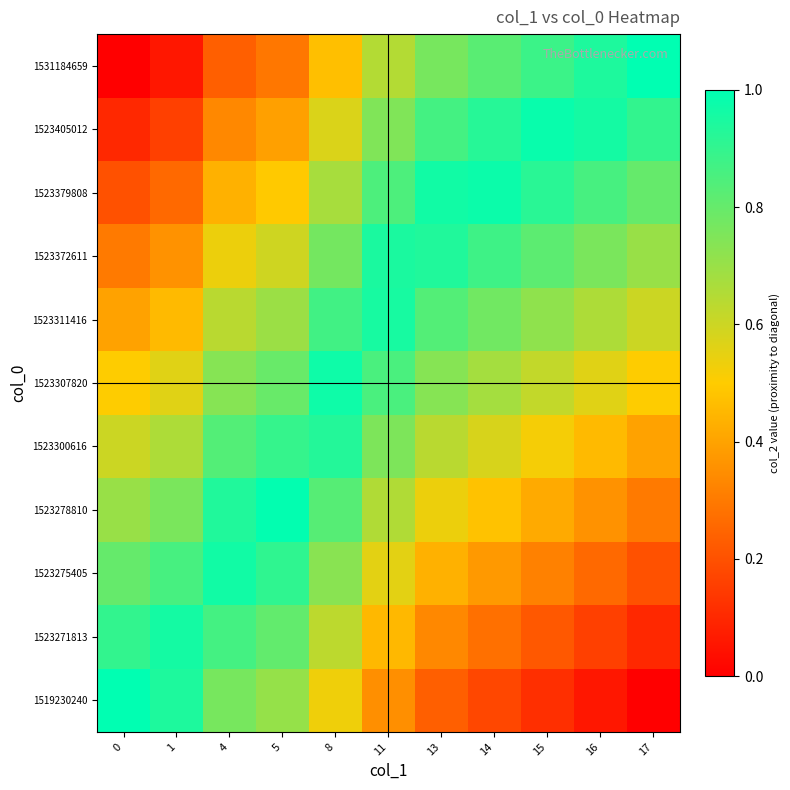

Reading left to right, extract all data points from this chart.

1519230240: 0=1.0	1=0.9	4=0.8	5=0.7	8=0.5	11=0.4	13=0.2	14=0.2	15=0.1	16=0.1	17=0.0
1523271813: 0=0.9	1=1.0	4=0.9	5=0.8	8=0.6	11=0.5	13=0.3	14=0.3	15=0.2	16=0.2	17=0.1
1523275405: 0=0.8	1=0.9	4=1.0	5=0.9	8=0.7	11=0.6	13=0.4	14=0.4	15=0.3	16=0.3	17=0.2
1523278810: 0=0.7	1=0.8	4=0.9	5=1.0	8=0.8	11=0.7	13=0.5	14=0.5	15=0.4	16=0.4	17=0.3
1523300616: 0=0.6	1=0.7	4=0.8	5=0.9	8=0.9	11=0.8	13=0.6	14=0.6	15=0.5	16=0.5	17=0.4
1523307820: 0=0.5	1=0.6	4=0.7	5=0.8	8=1.0	11=0.9	13=0.7	14=0.7	15=0.6	16=0.6	17=0.5
1523311416: 0=0.4	1=0.5	4=0.6	5=0.7	8=0.9	11=1.0	13=0.8	14=0.8	15=0.7	16=0.7	17=0.6
1523372611: 0=0.3	1=0.4	4=0.5	5=0.6	8=0.8	11=0.9	13=0.9	14=0.9	15=0.8	16=0.8	17=0.7
1523379808: 0=0.2	1=0.3	4=0.4	5=0.5	8=0.7	11=0.8	13=1.0	14=1.0	15=0.9	16=0.9	17=0.8
1523405012: 0=0.1	1=0.2	4=0.3	5=0.4	8=0.6	11=0.7	13=0.9	14=0.9	15=1.0	16=1.0	17=0.9
1531184659: 0=0.0	1=0.1	4=0.2	5=0.3	8=0.5	11=0.6	13=0.8	14=0.8	15=0.9	16=0.9	17=1.0